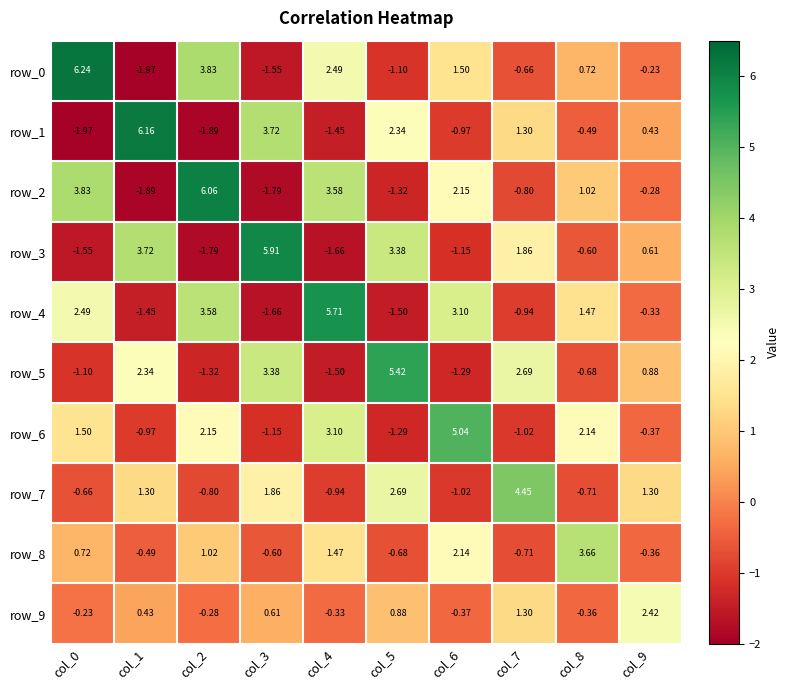

Which series has the largest total across all categories?

row_2